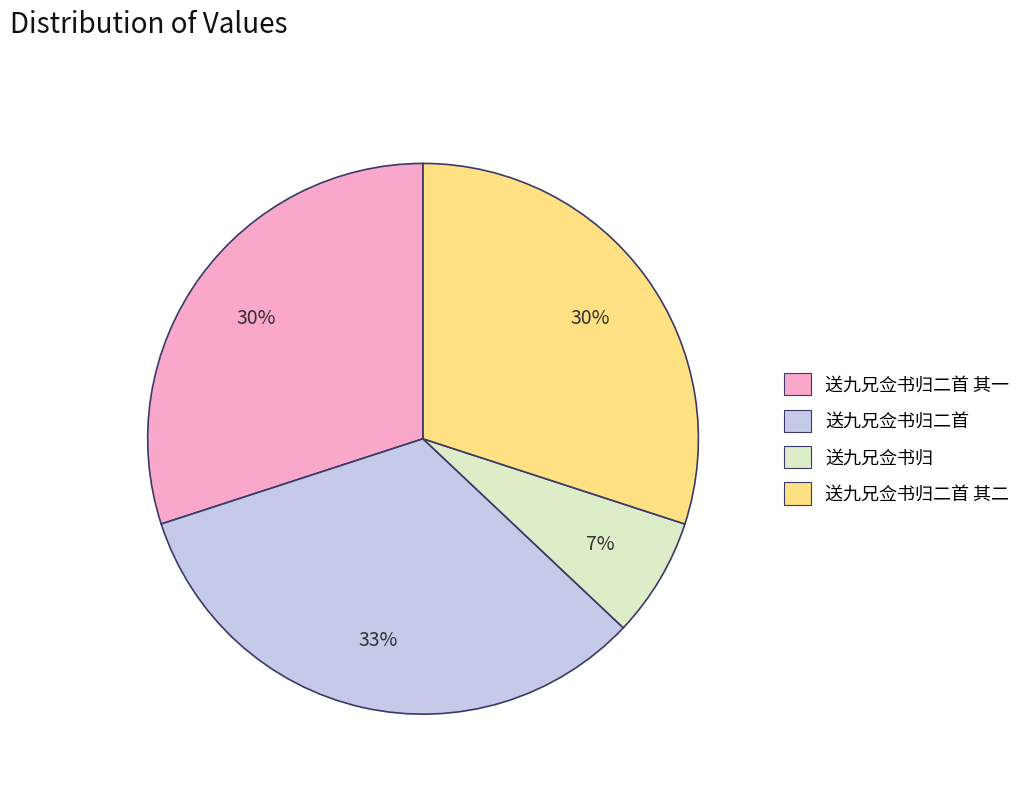

To the nearest percent, what is the difference between the 送九兄佥书归 and 送九兄佥书归二首 slice percentages?

26%